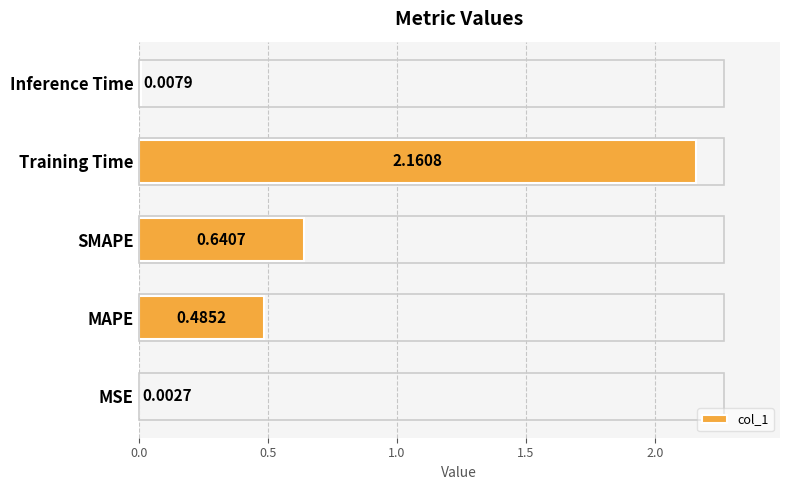

What is the change in value from Training Time to Inference Time?

-2.2